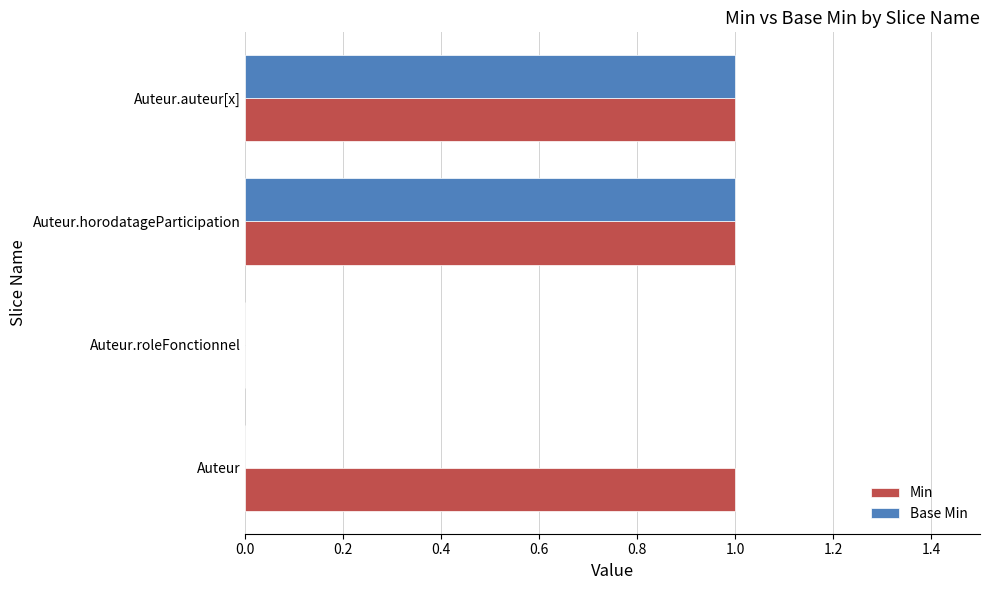

The Min series shows 1 at Auteur. True or false?

True